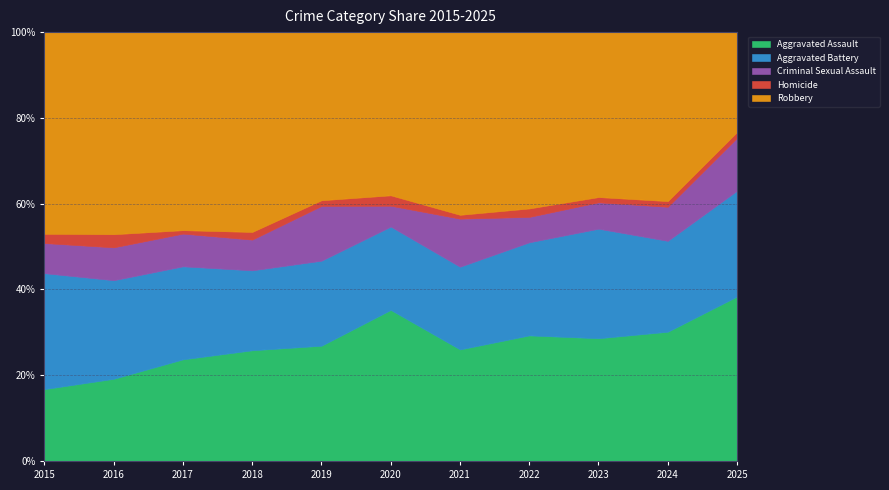

Does the chart have visible grid lines?

Yes